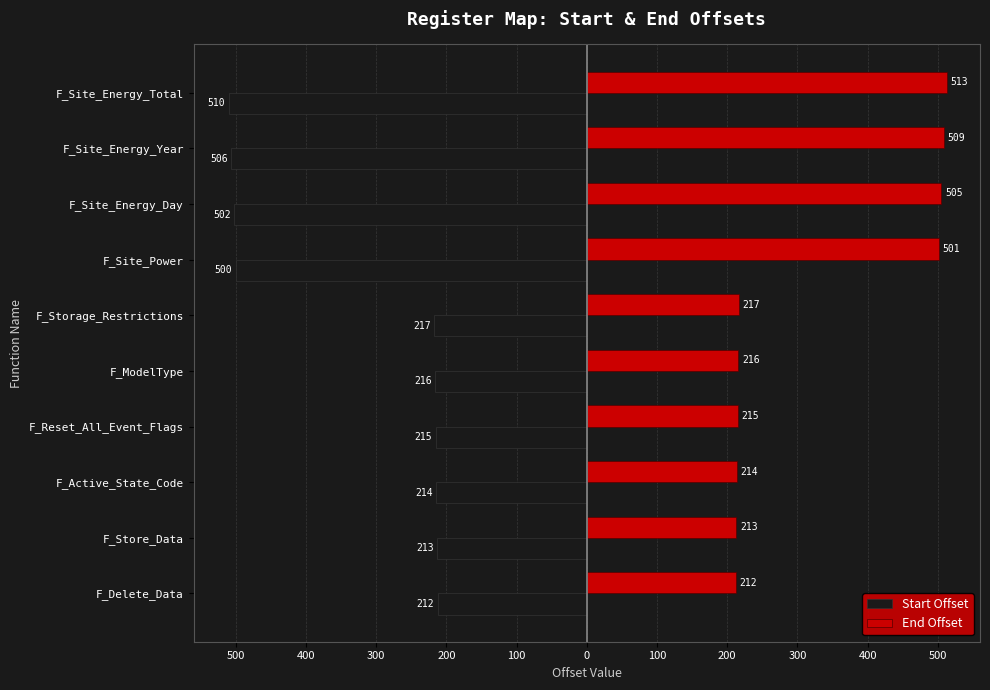

List the series in order of their peak value, lowest first.

Start Offset, End Offset